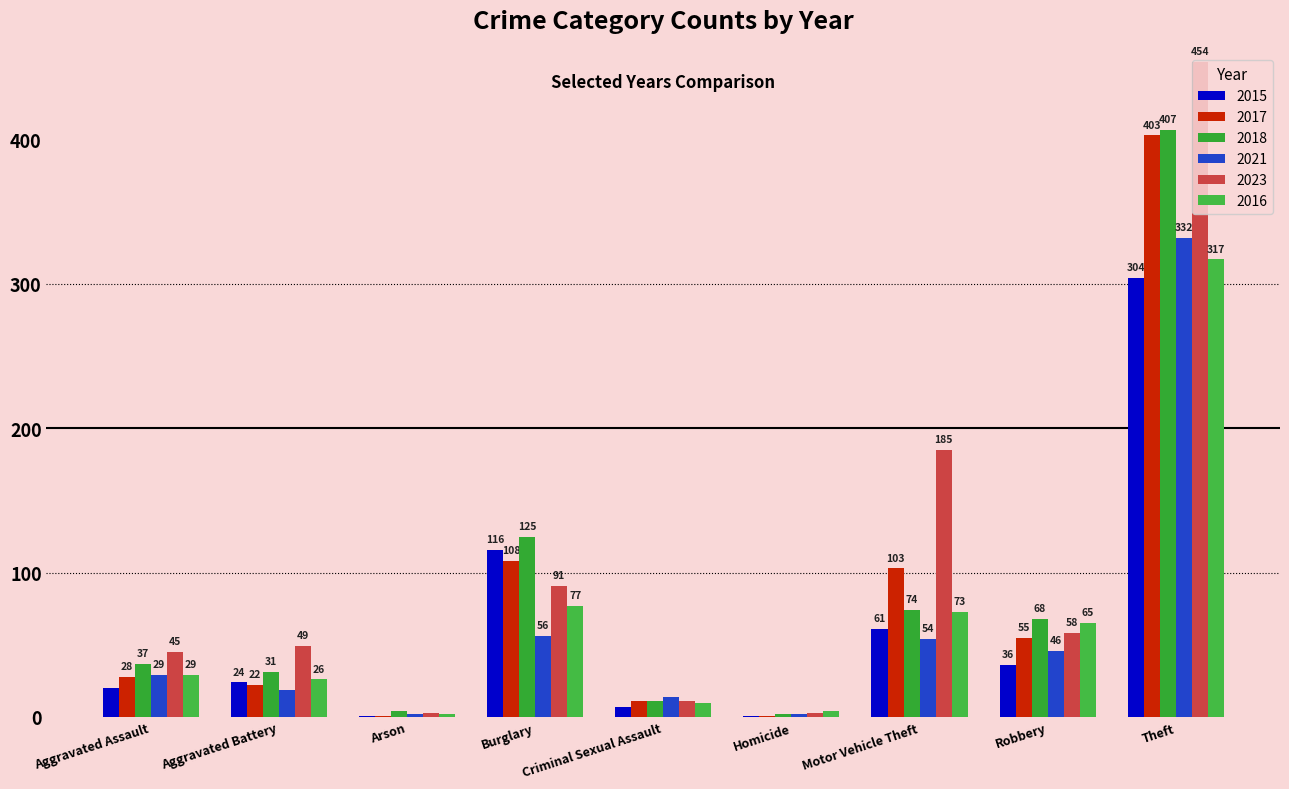

The 2016 series shows 16 at Aggravated Assault. True or false?

False